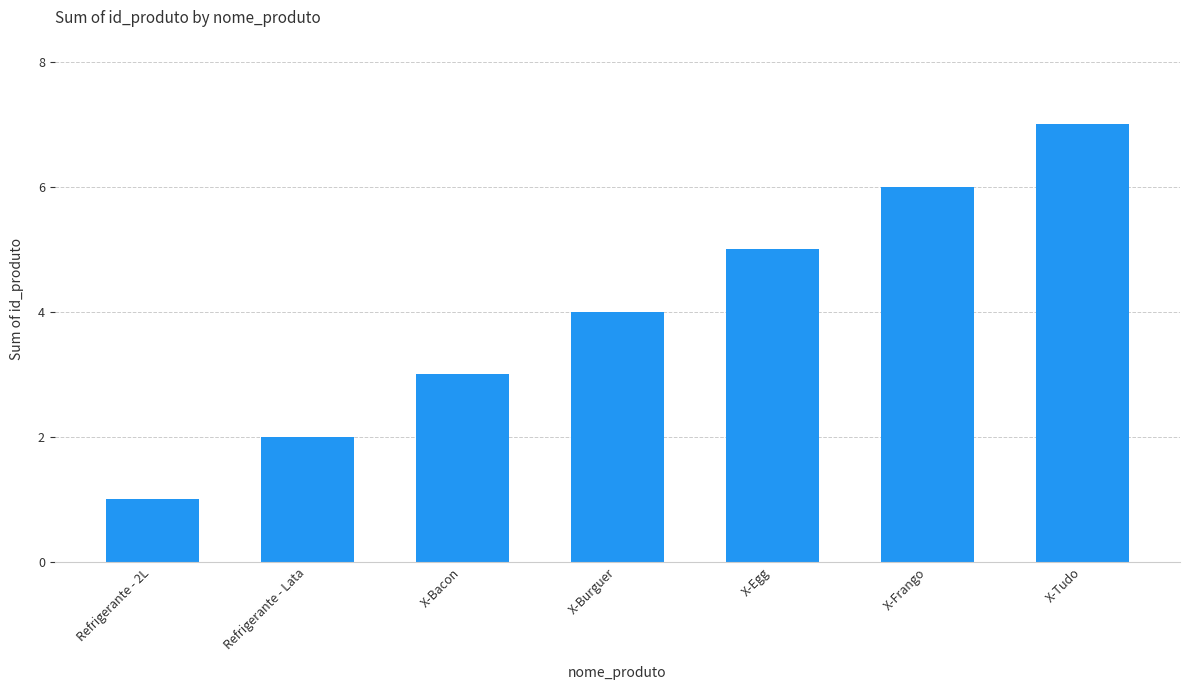

Is it true that the value at X-Burguer is 4?

True